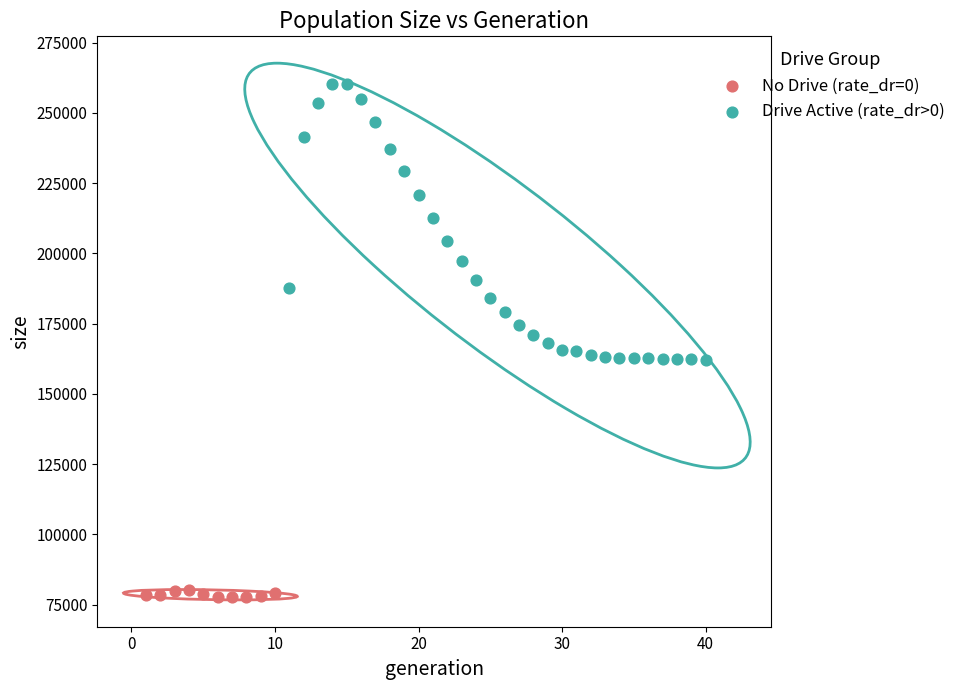

Which series contains the highest Y value?

Drive Active (rate_dr>0)